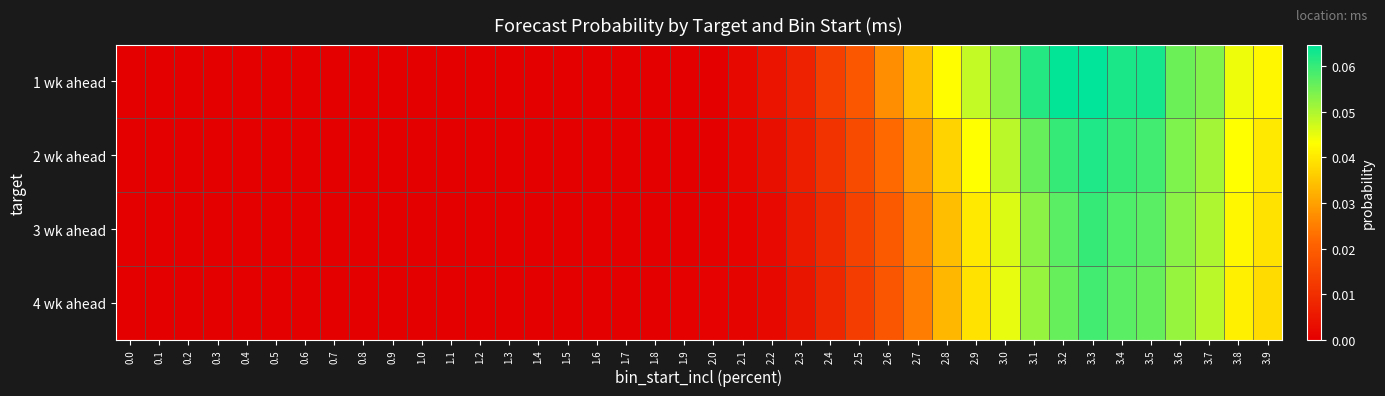

Reading right to left, list all the values displayed in this chart.

row_0: 3.9=0.0	3.8=0.0	3.7=0.1	3.6=0.1	3.5=0.1	3.4=0.1	3.3=0.1	3.2=0.1	3.1=0.1	3.0=0.1	2.9=0.0	2.8=0.0	2.7=0.0	2.6=0.0	2.5=0.0	2.4=0.0	2.3=0.0	2.2=0.0	2.1=0.0	2.0=0.0	1.9=0.0	1.8=0.0	1.7=0.0	1.6=0.0	1.5=0.0	1.4=0.0	1.3=0.0	1.2=0.0	1.1=0.0	1.0=0.0	0.9=0.0	0.8=0.0	0.7=0.0	0.6=0.0	0.5=0.0	0.4=0.0	0.3=0.0	0.2=0.0	0.1=0.0	0.0=0.0
row_1: 3.9=0.0	3.8=0.0	3.7=0.1	3.6=0.1	3.5=0.1	3.4=0.1	3.3=0.1	3.2=0.1	3.1=0.1	3.0=0.0	2.9=0.0	2.8=0.0	2.7=0.0	2.6=0.0	2.5=0.0	2.4=0.0	2.3=0.0	2.2=0.0	2.1=0.0	2.0=0.0	1.9=0.0	1.8=0.0	1.7=0.0	1.6=0.0	1.5=0.0	1.4=0.0	1.3=0.0	1.2=0.0	1.1=0.0	1.0=0.0	0.9=0.0	0.8=0.0	0.7=0.0	0.6=0.0	0.5=0.0	0.4=0.0	0.3=0.0	0.2=0.0	0.1=0.0	0.0=0.0
row_2: 3.9=0.0	3.8=0.0	3.7=0.1	3.6=0.1	3.5=0.1	3.4=0.1	3.3=0.1	3.2=0.1	3.1=0.1	3.0=0.0	2.9=0.0	2.8=0.0	2.7=0.0	2.6=0.0	2.5=0.0	2.4=0.0	2.3=0.0	2.2=0.0	2.1=0.0	2.0=0.0	1.9=0.0	1.8=0.0	1.7=0.0	1.6=0.0	1.5=0.0	1.4=0.0	1.3=0.0	1.2=0.0	1.1=0.0	1.0=0.0	0.9=0.0	0.8=0.0	0.7=0.0	0.6=0.0	0.5=0.0	0.4=0.0	0.3=0.0	0.2=0.0	0.1=0.0	0.0=0.0
row_3: 3.9=0.0	3.8=0.0	3.7=0.0	3.6=0.1	3.5=0.1	3.4=0.1	3.3=0.1	3.2=0.1	3.1=0.1	3.0=0.0	2.9=0.0	2.8=0.0	2.7=0.0	2.6=0.0	2.5=0.0	2.4=0.0	2.3=0.0	2.2=0.0	2.1=0.0	2.0=0.0	1.9=0.0	1.8=0.0	1.7=0.0	1.6=0.0	1.5=0.0	1.4=0.0	1.3=0.0	1.2=0.0	1.1=0.0	1.0=0.0	0.9=0.0	0.8=0.0	0.7=0.0	0.6=0.0	0.5=0.0	0.4=0.0	0.3=0.0	0.2=0.0	0.1=0.0	0.0=0.0